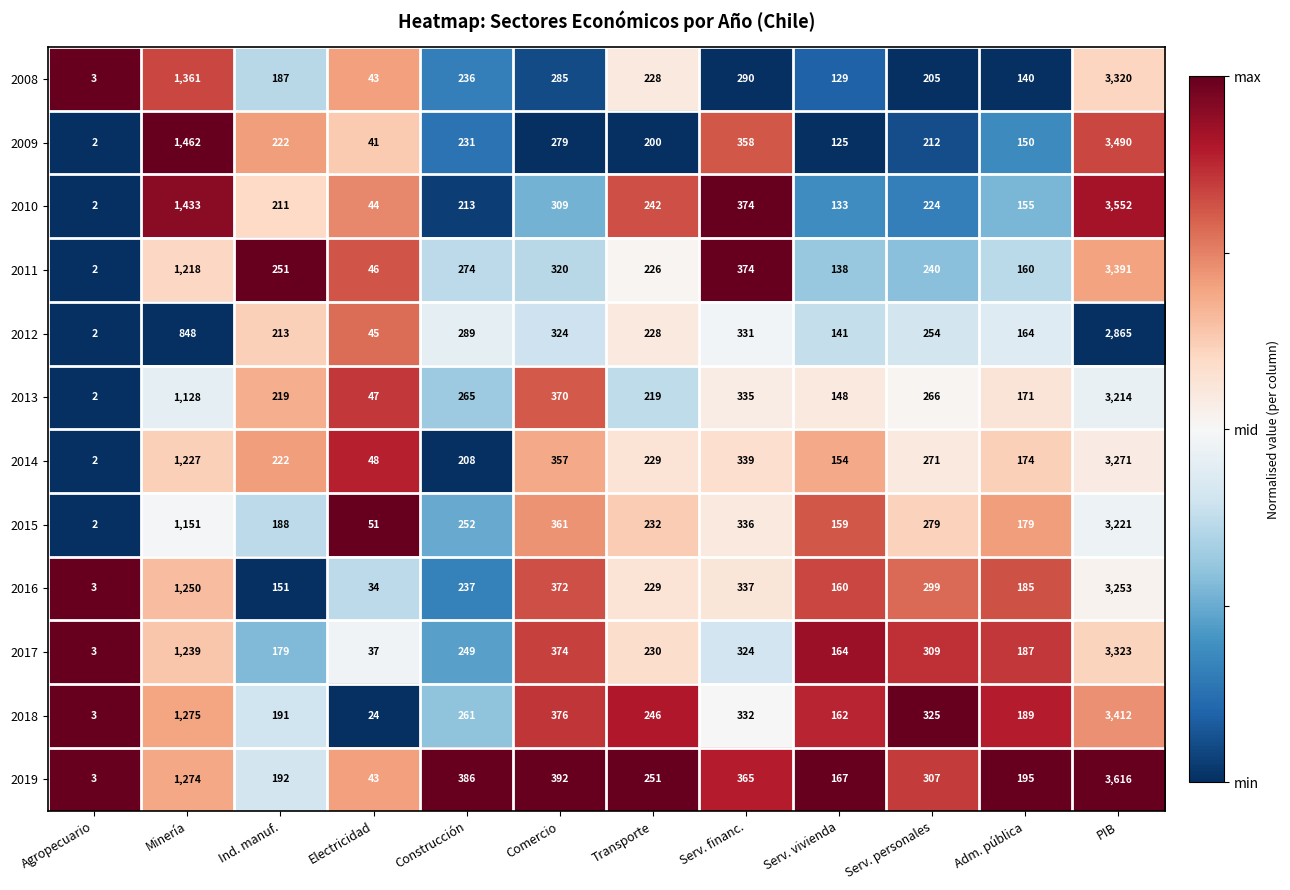

At Serv. vivienda, list the series in order from smallest to largest.

2009, 2008, 2010, 2011, 2012, 2013, 2014, 2015, 2016, 2018, 2017, 2019